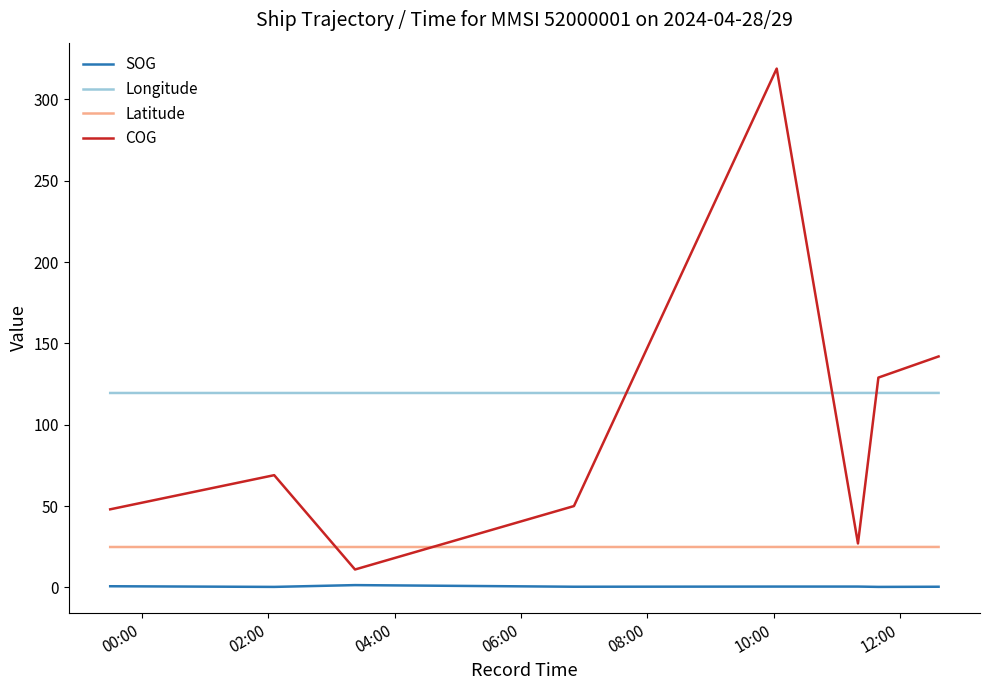

The SOG series shows 0.2 at 10:00. True or false?

False